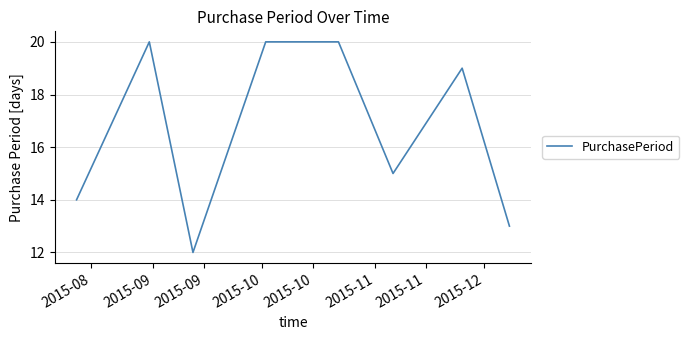

What is the average value?

17